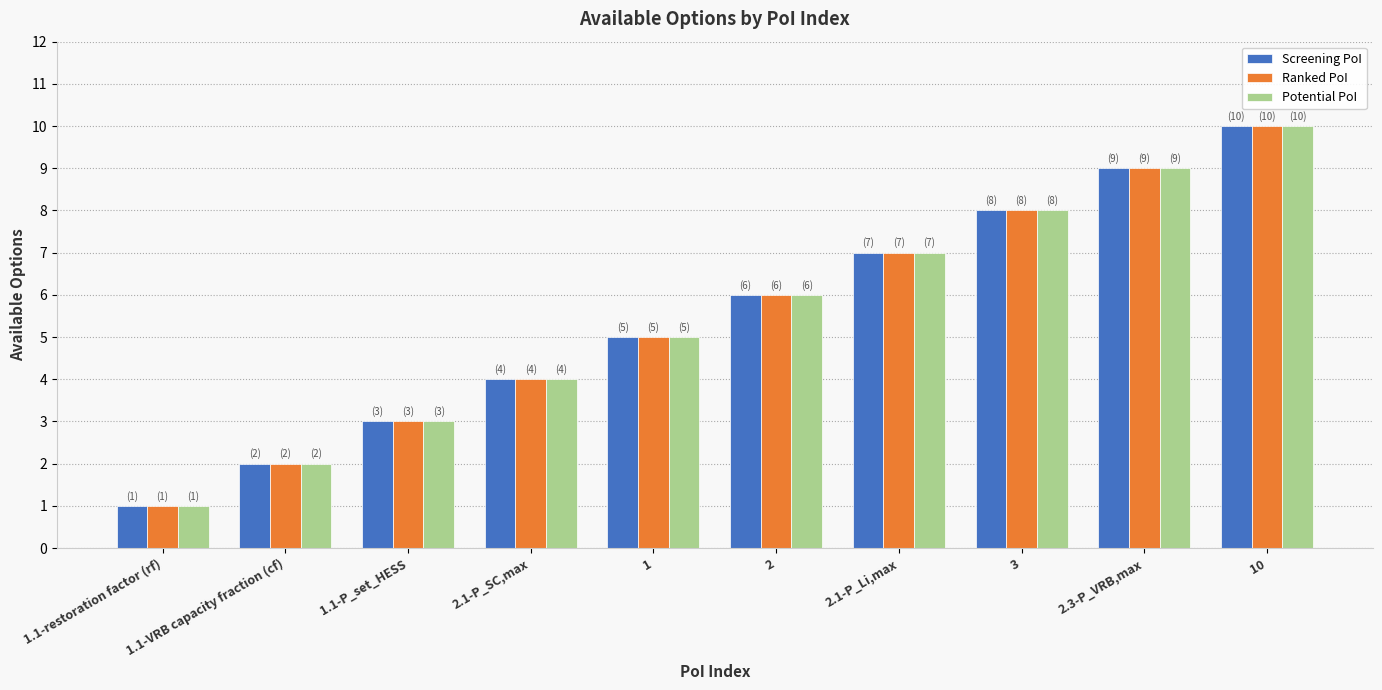

Are the bars grouped side by side (vs. stacked)?

Yes